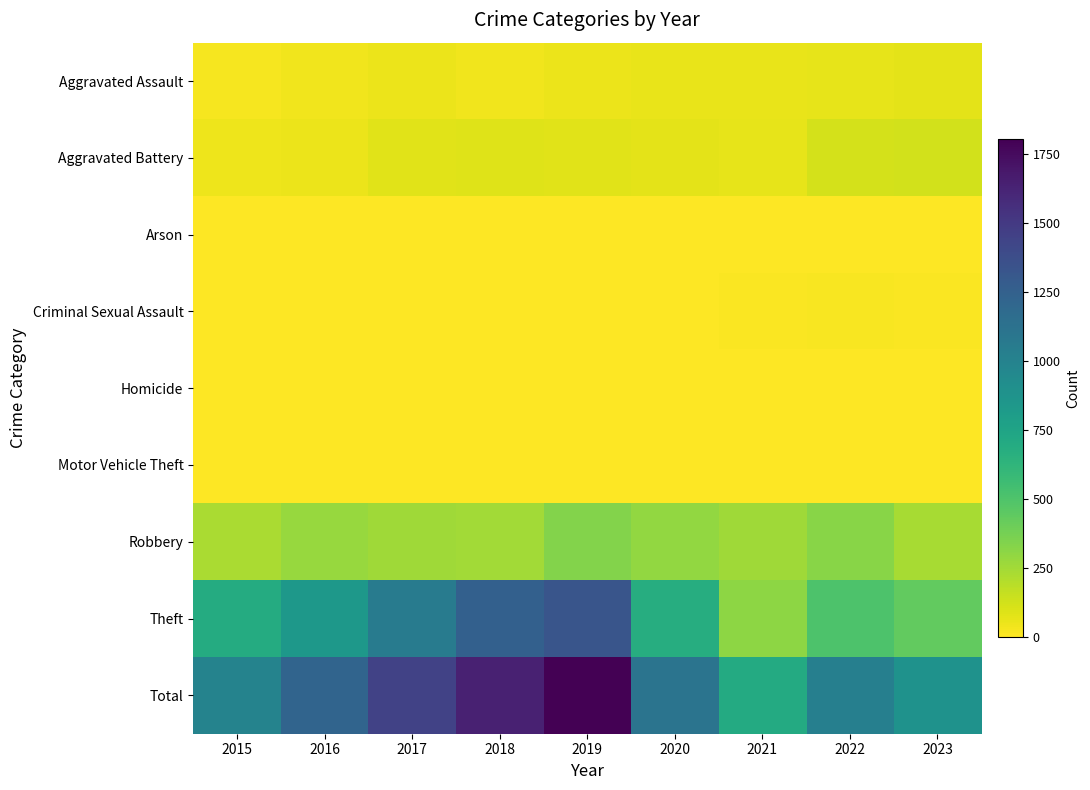

Reading left to right, list all the values displayed in this chart.

Aggravated Assault: 2015=22	2016=39	2017=55	2018=42	2019=52	2020=57	2021=62	2022=67	2023=73
Aggravated Battery: 2015=48	2016=52	2017=83	2018=86	2019=83	2020=74	2021=64	2022=115	2023=122
Arson: 2015=3	2016=0	2017=0	2018=1	2019=1	2020=1	2021=1	2022=3	2023=0
Criminal Sexual Assault: 2015=7	2016=5	2017=4	2018=5	2019=4	2020=0	2021=9	2022=15	2023=13
Homicide: 2015=0	2016=1	2017=1	2018=1	2019=1	2020=2	2021=2	2022=3	2023=2
Motor Vehicle Theft: 2015=0	2016=2	2017=1	2018=0	2019=0	2020=1	2021=1	2022=2	2023=6
Robbery: 2015=227	2016=281	2017=254	2018=253	2019=335	2020=295	2021=254	2022=318	2023=234
Theft: 2015=691	2016=841	2017=1050	2018=1251	2019=1328	2020=677	2021=308	2022=502	2023=435
Total: 2015=998	2016=1221	2017=1449	2018=1639	2019=1804	2020=1107	2021=702	2022=1025	2023=885